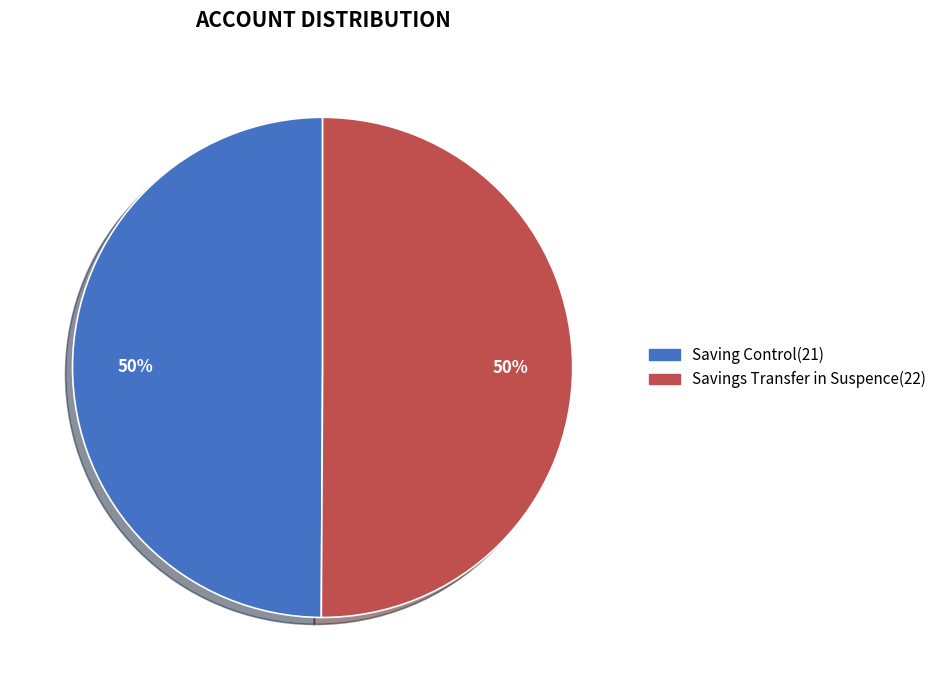

Do Saving Control(21) and Savings Transfer in Suspence(22) together represent more than half of the pie?

Yes